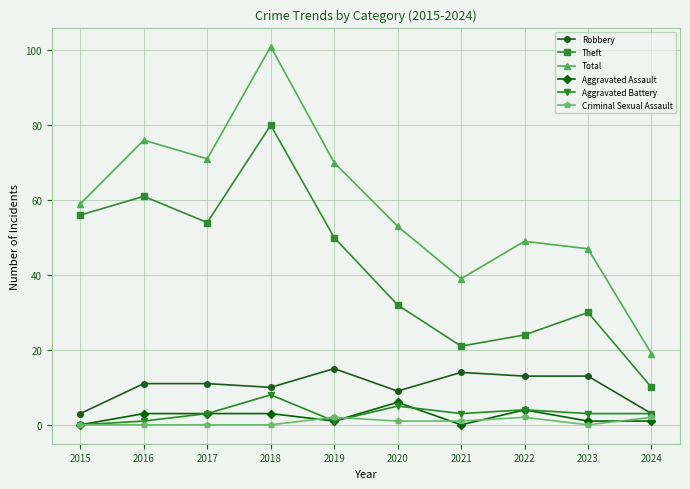

What is the value of the Robbery point at the 4th from the left?

10